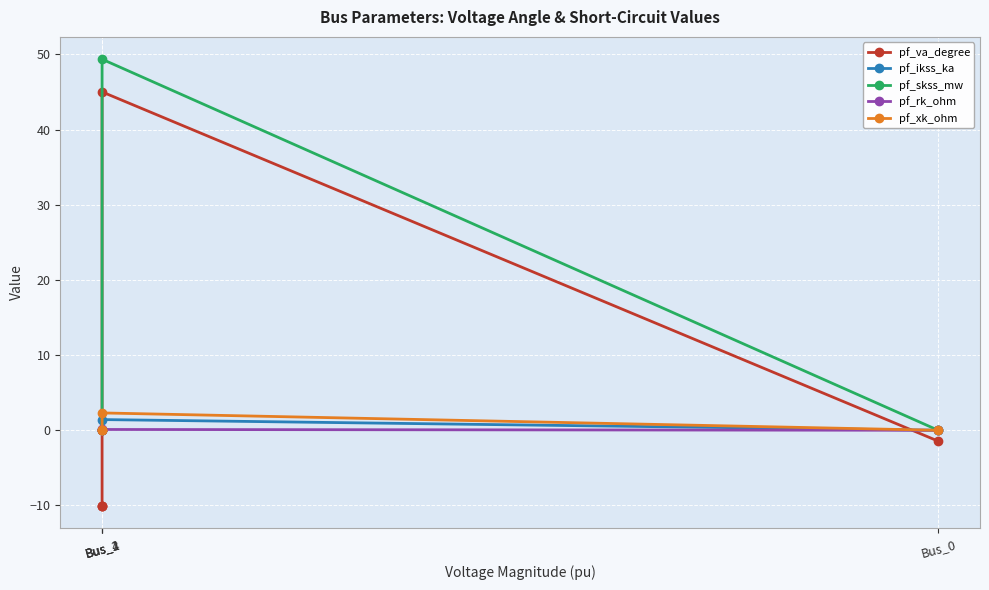

Which has a higher value, Bus_4 or Bus_2?

Bus_2